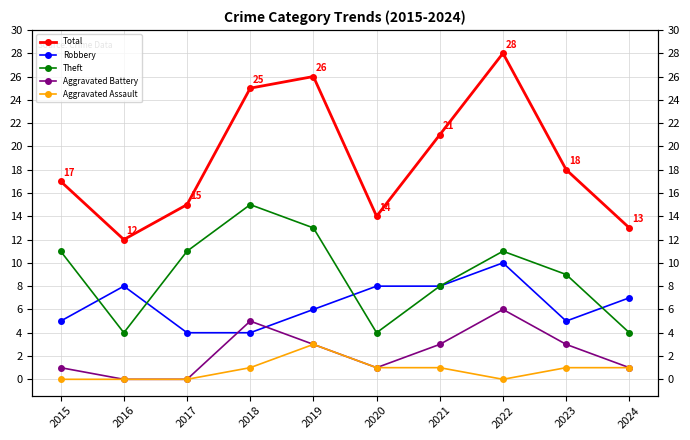

How many data points in Aggravated Battery are above 3?

2